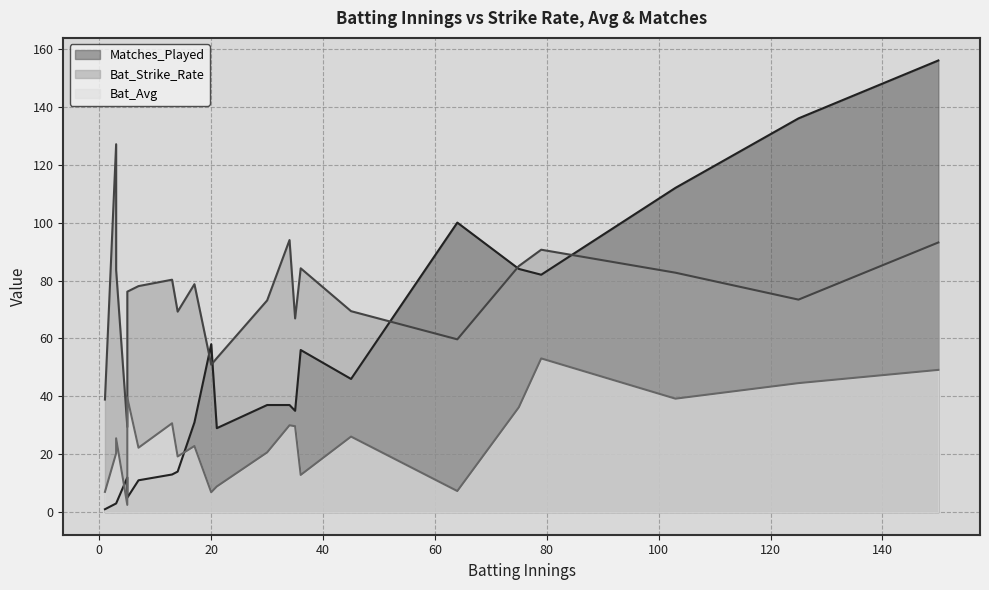

List the series in order of their peak value, highest first.

Matches_Played, Bat_Strike_Rate, Bat_Avg